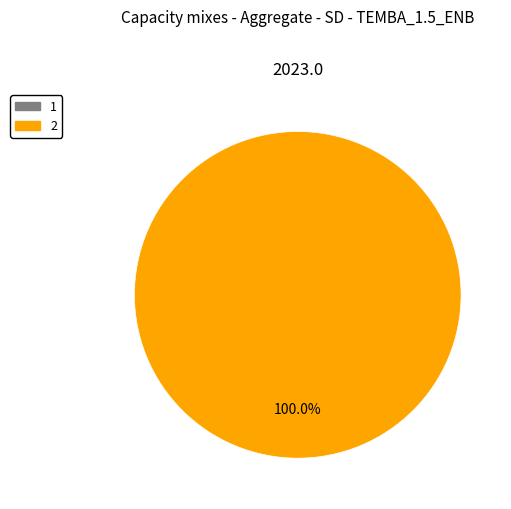

To the nearest percent, what is the difference between the largest and smallest slice percentages?

100%